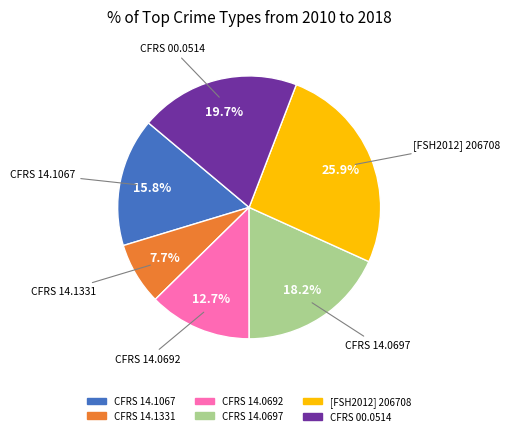

Is there any slice that represents more than half of the pie?

No